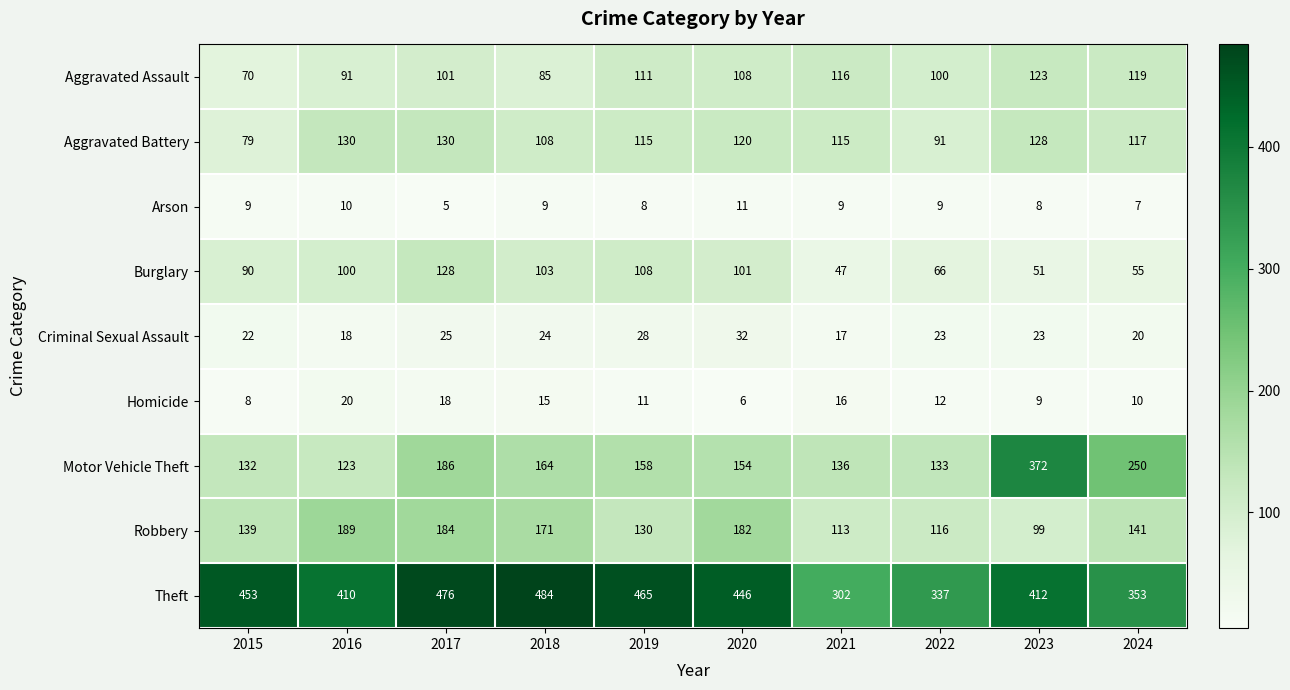

The Aggravated Battery series shows 79 at 2015. True or false?

True